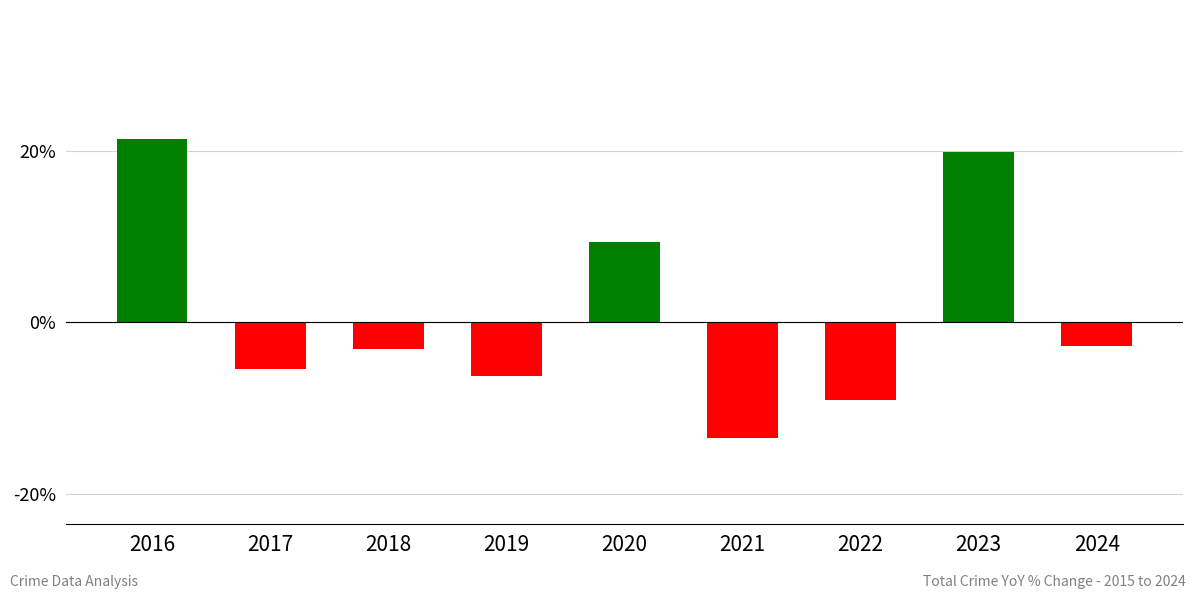

What is the approximate value at 2016?

21.4